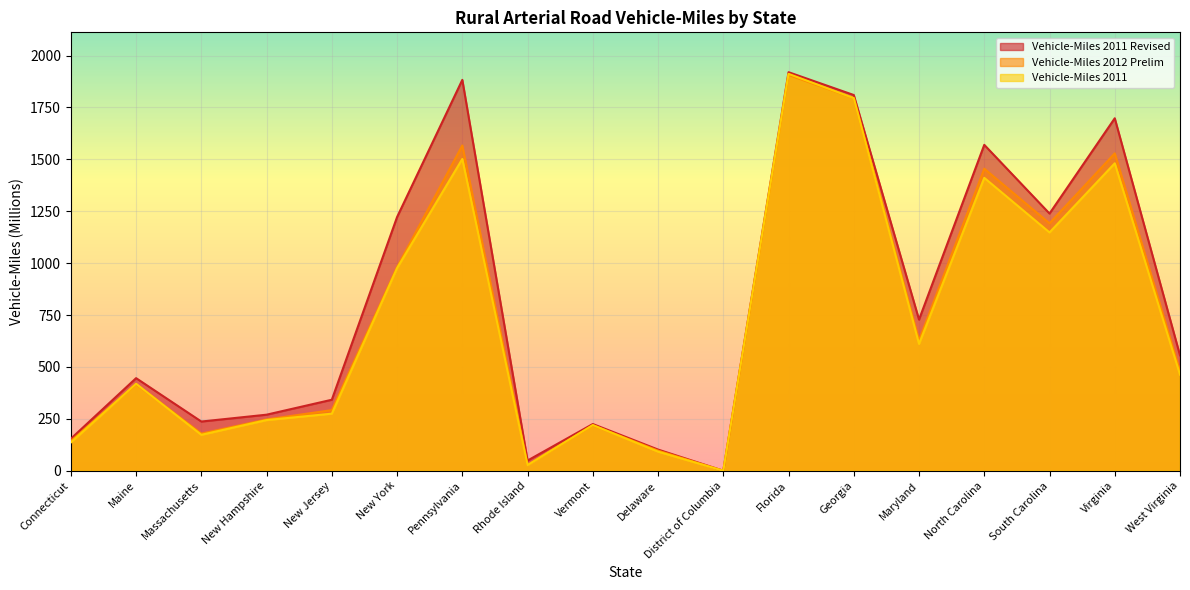

Rank the categories by Vehicle-Miles 2011 Revised value from lowest to highest.

District of Columbia, Rhode Island, Delaware, Connecticut, Vermont, Massachusetts, New Hampshire, New Jersey, Maine, West Virginia, Maryland, New York, South Carolina, North Carolina, Virginia, Georgia, Pennsylvania, Florida